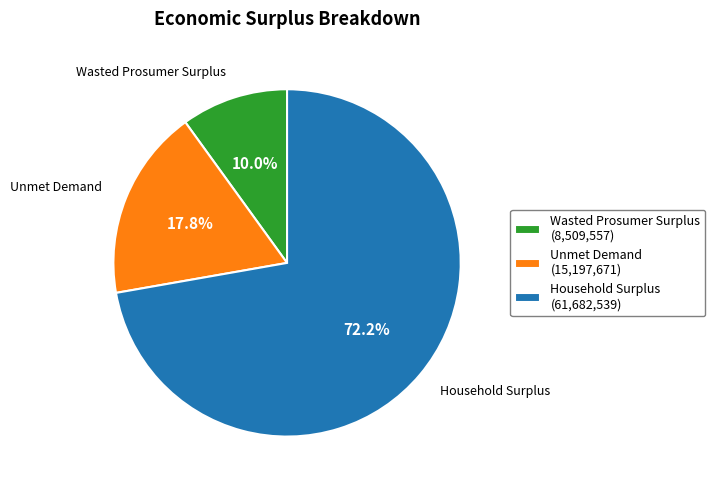

To the nearest percent, what portion does Wasted Prosumer Surplus represent?

10%